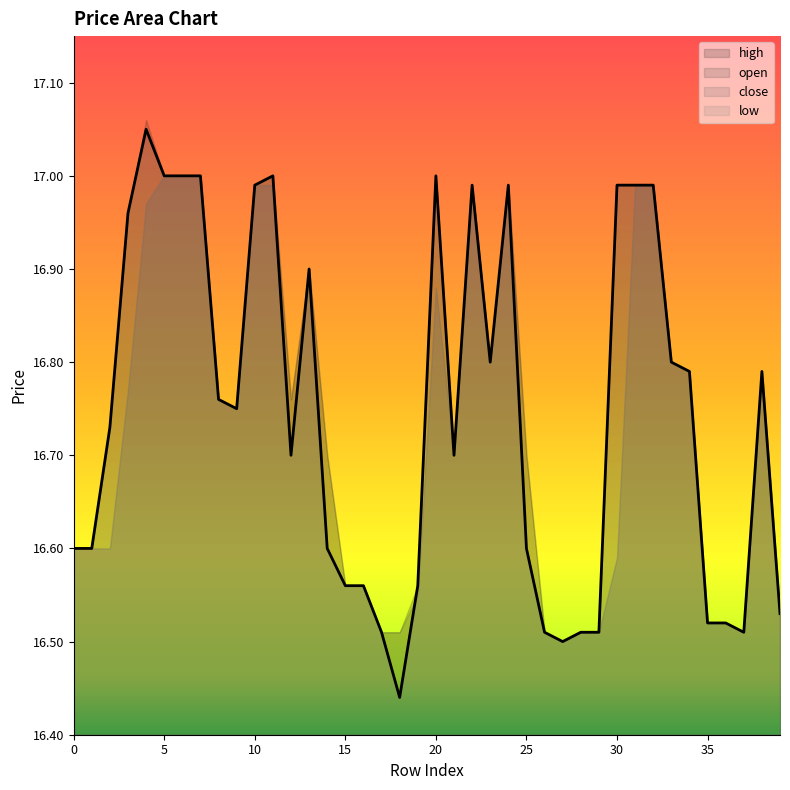

What is the change in value from 20 to 30?

-0.1